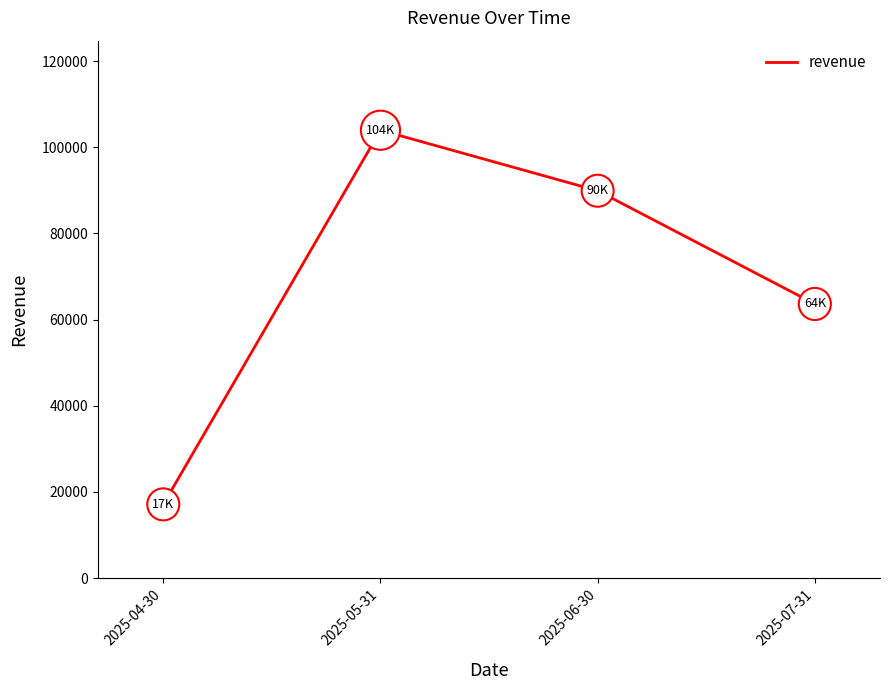

What is the ratio of the value at 2025-05-31 to the value at 2025-04-30?

6.1